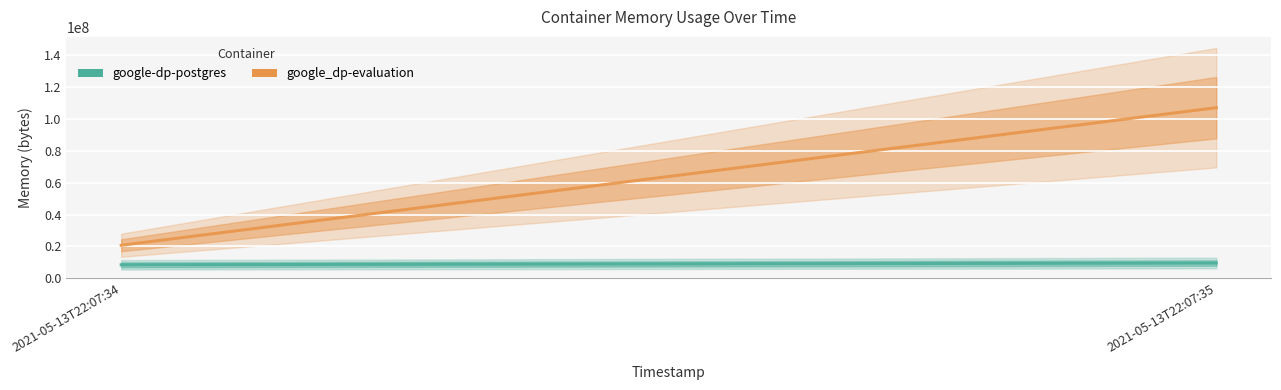

What is the sum of the google-dp-postgres values at 2021-05-13T22:07:35 and 2021-05-13T22:07:34?

18067456